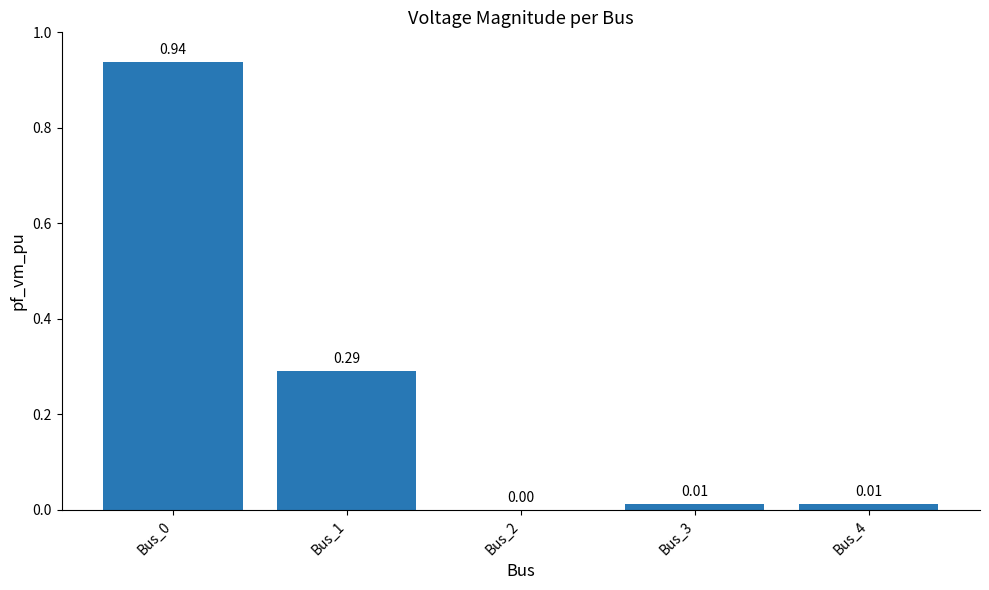

What is the change in value from Bus_0 to Bus_2?

-0.9